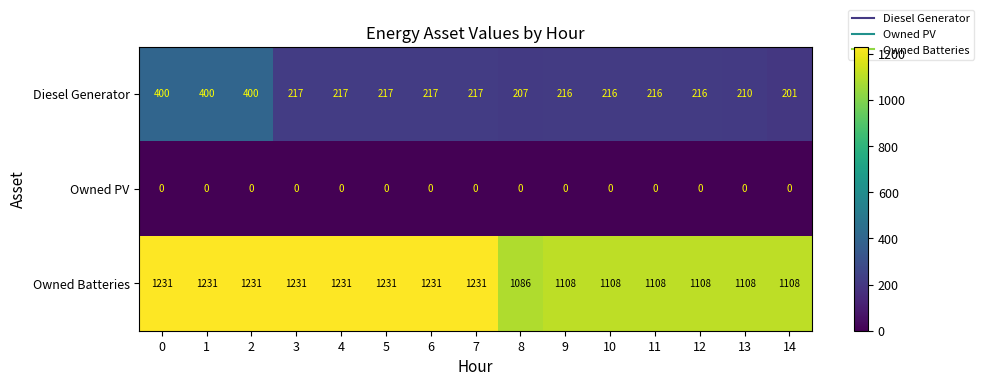

The value of Owned PV at 0 is 0. True or false?

True